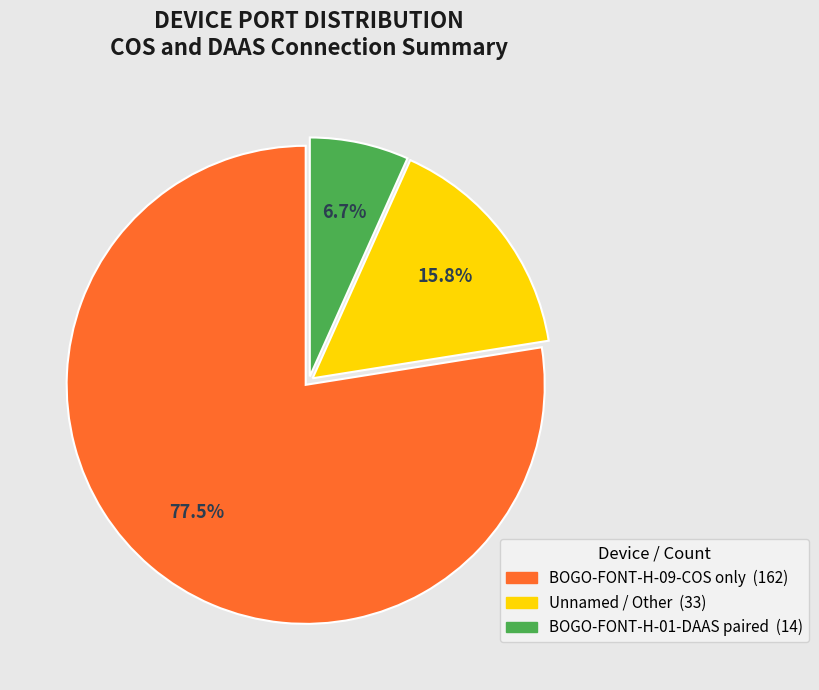

Is there a majority slice in this chart?

Yes